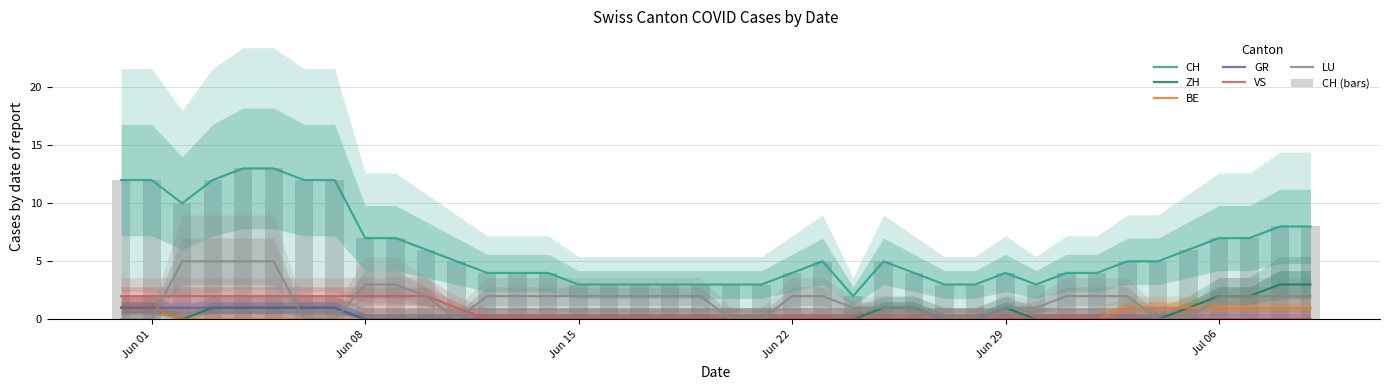

Where does the LU series first go above 2?

2020-06-02